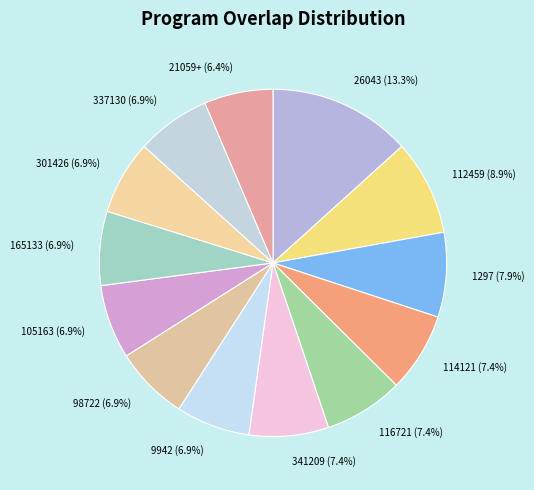

Approximately how many times larger is the value at 26043 compared to 301426?

1.9